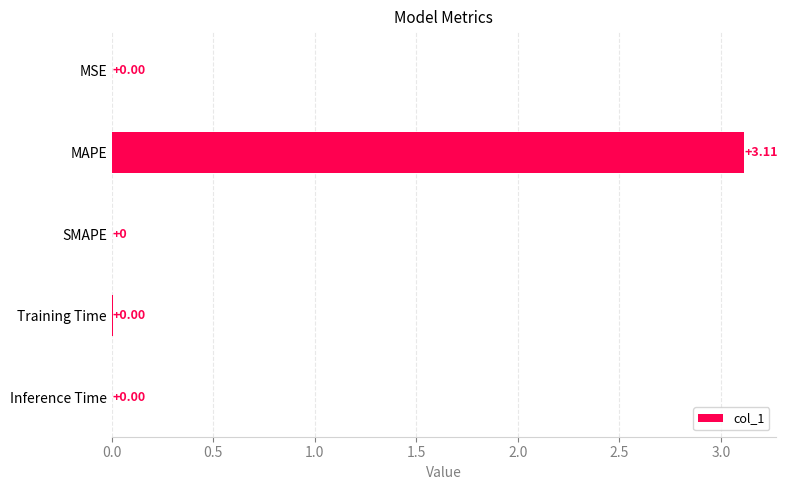

What is the sum of all values?

3.1